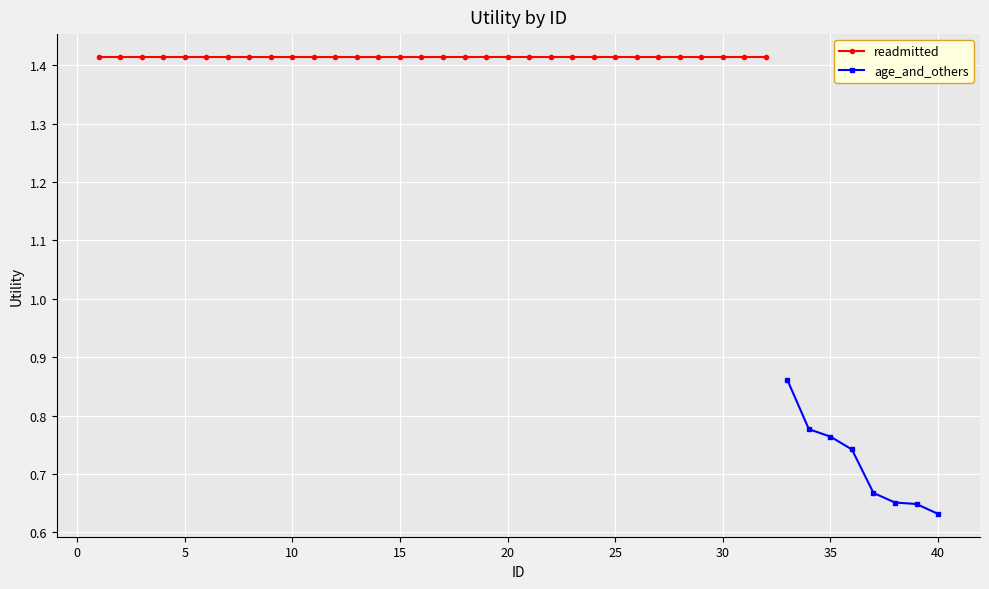

Is it true that age_and_others equals 1.4 at 35?

False